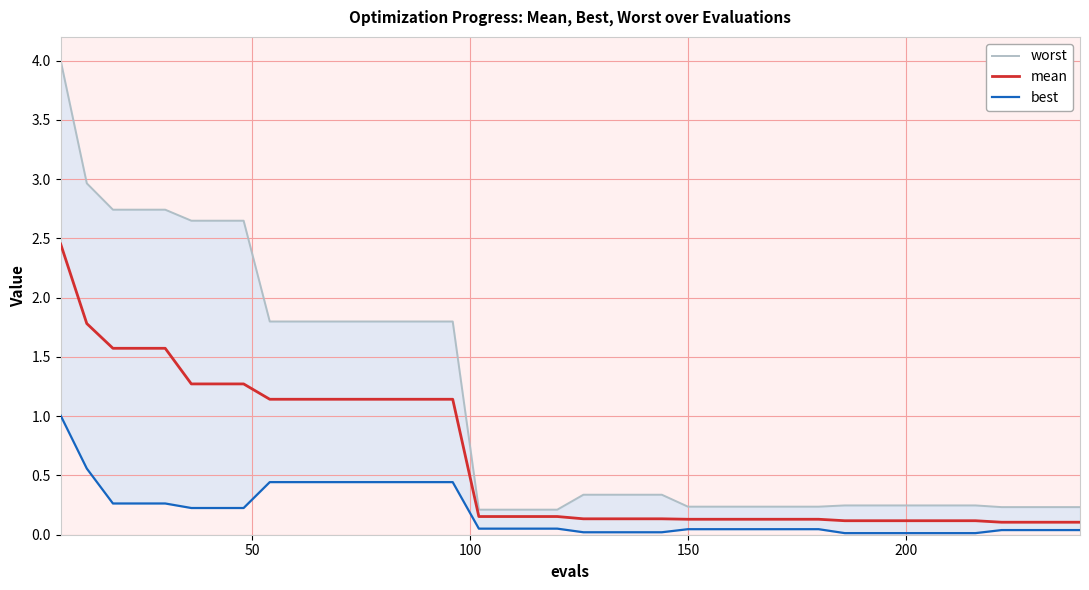

What are all the series names shown in the legend?

worst, mean, best